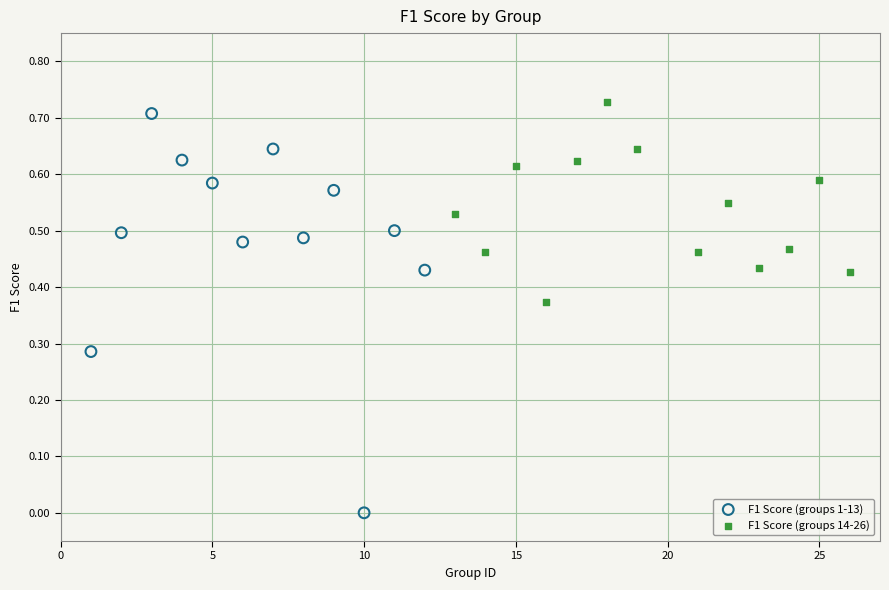

Which series contains the lowest Y value?

F1 Score (groups 1-13)